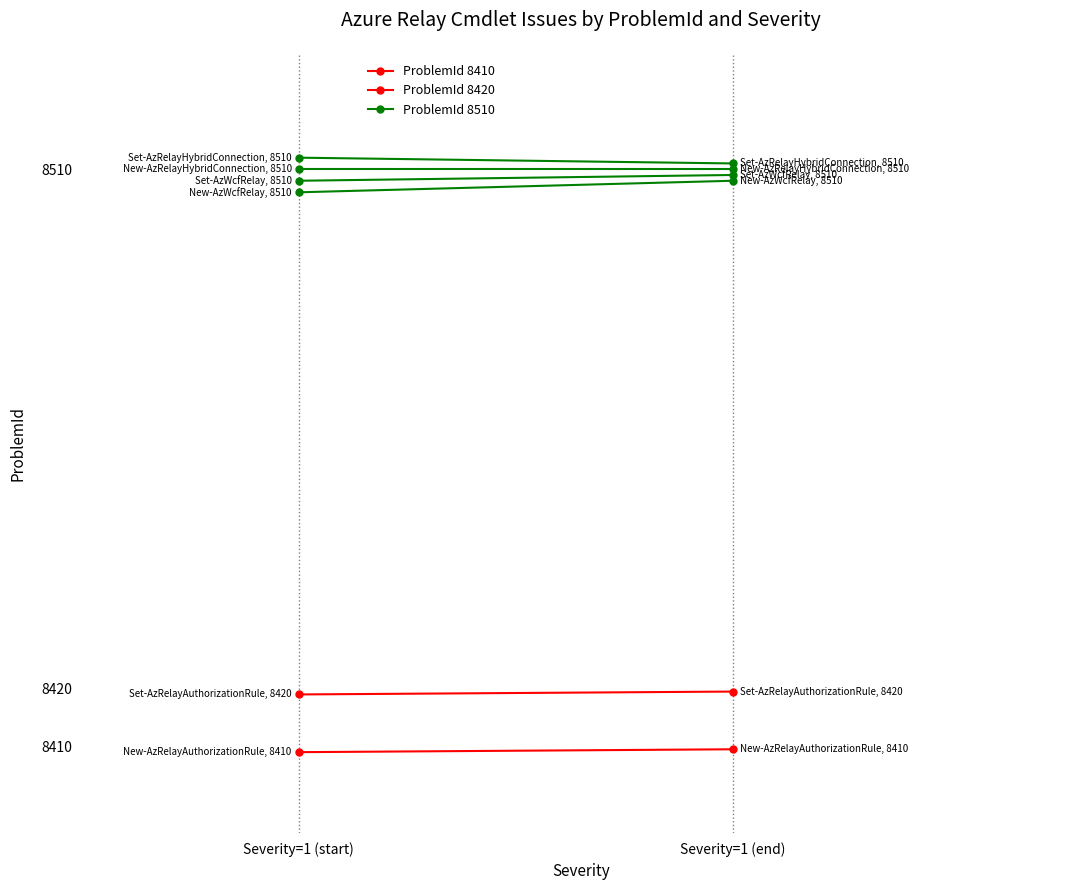

The value of ProblemId 8510 at Severity=1 (end) is 1.0. True or false?

True